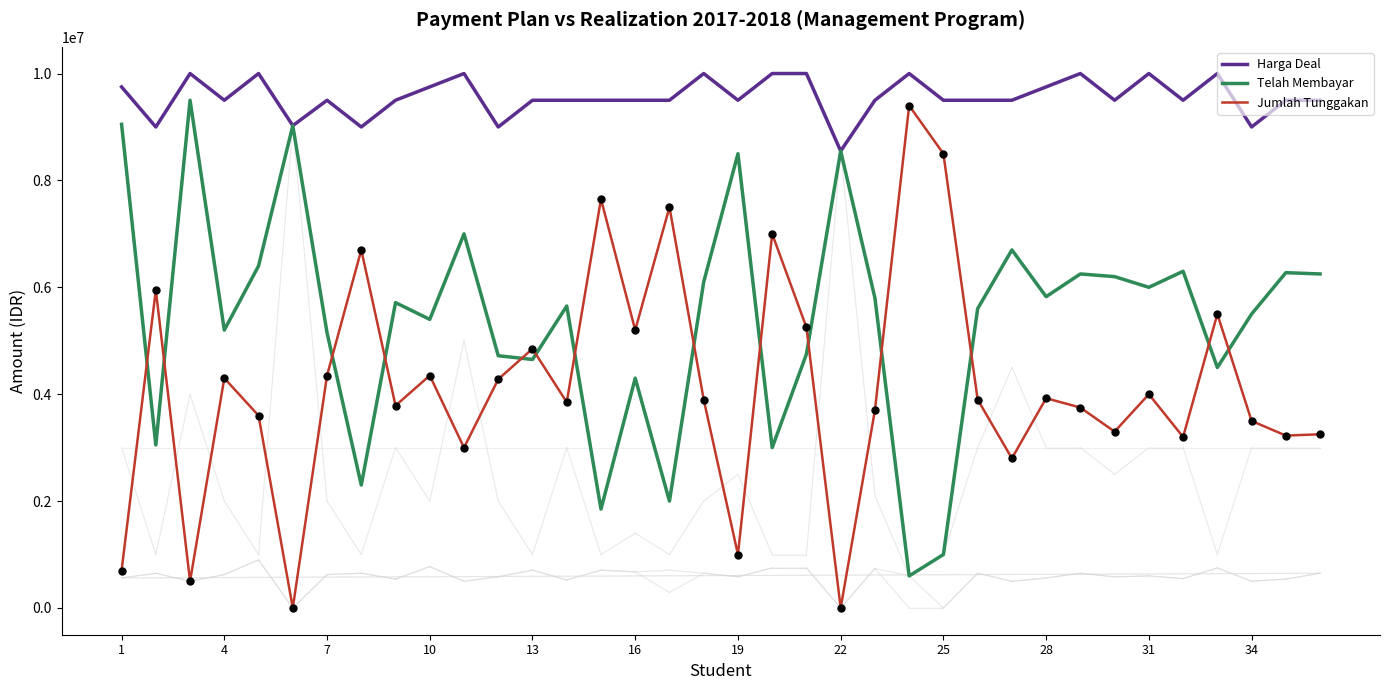

The value of Harga Deal at 22 is 3690398. True or false?

False